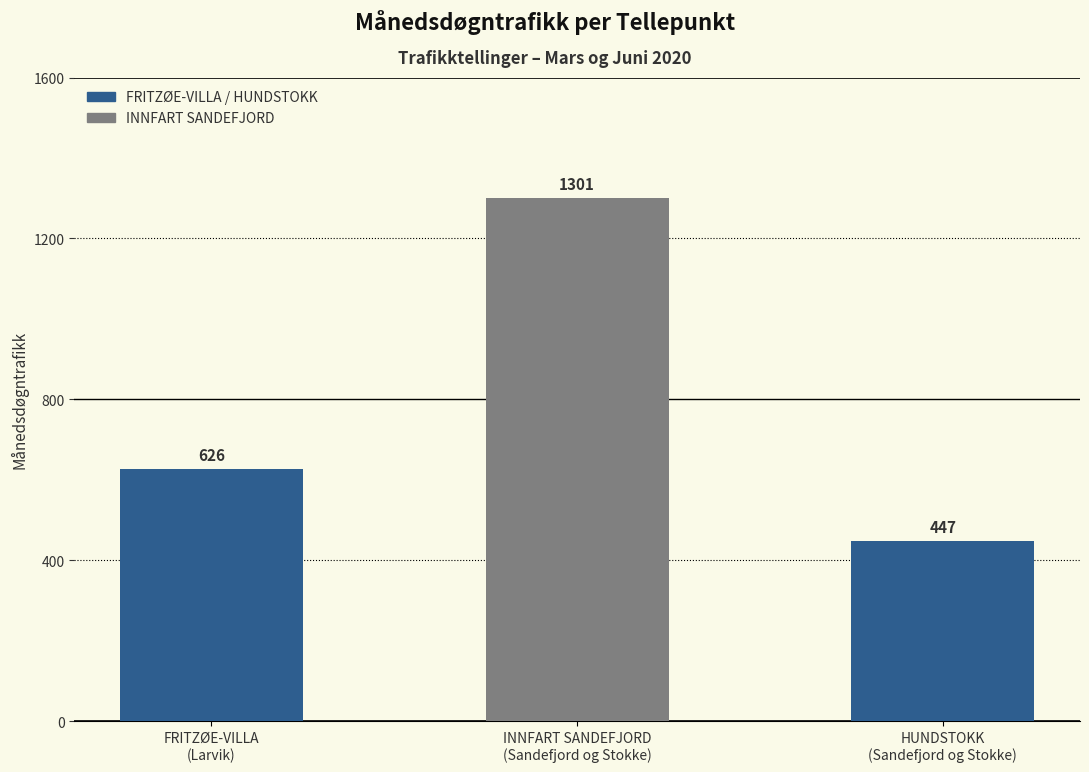

What is the ratio of the value at HUNDSTOKK
(Sandefjord og Stokke) to the value at INNFART SANDEFJORD
(Sandefjord og Stokke)?

0.3